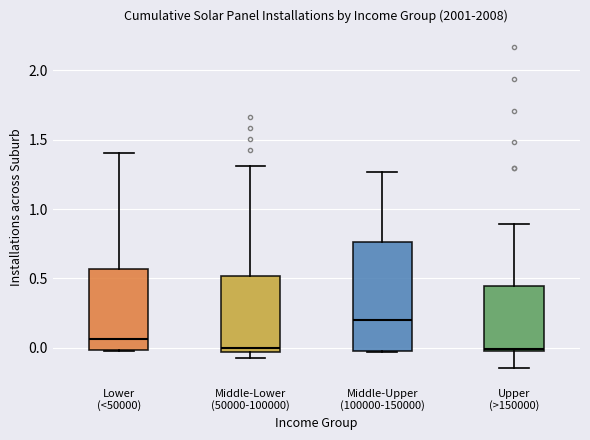

Comparing the boxes themselves (not the whiskers), which one is the tallest?

Middle-Upper (100000-150000)